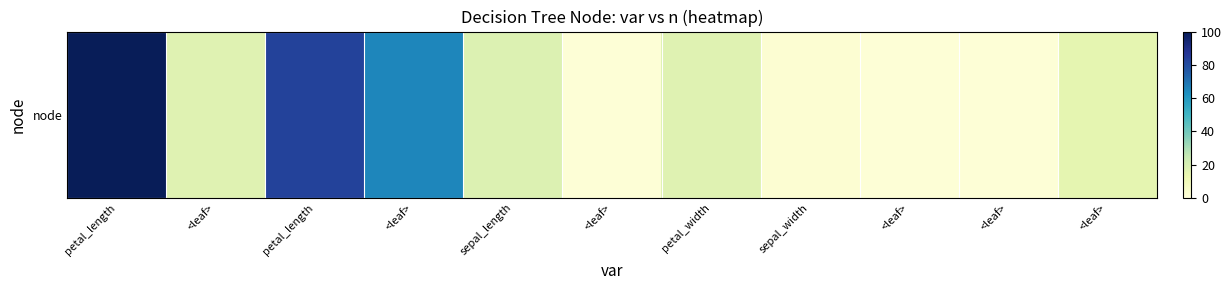

List the labels in order of value, smallest first.

<leaf>, <leaf>, <leaf>, sepal_width, <leaf>, <leaf>, petal_width, sepal_length, <leaf>, petal_length, petal_length